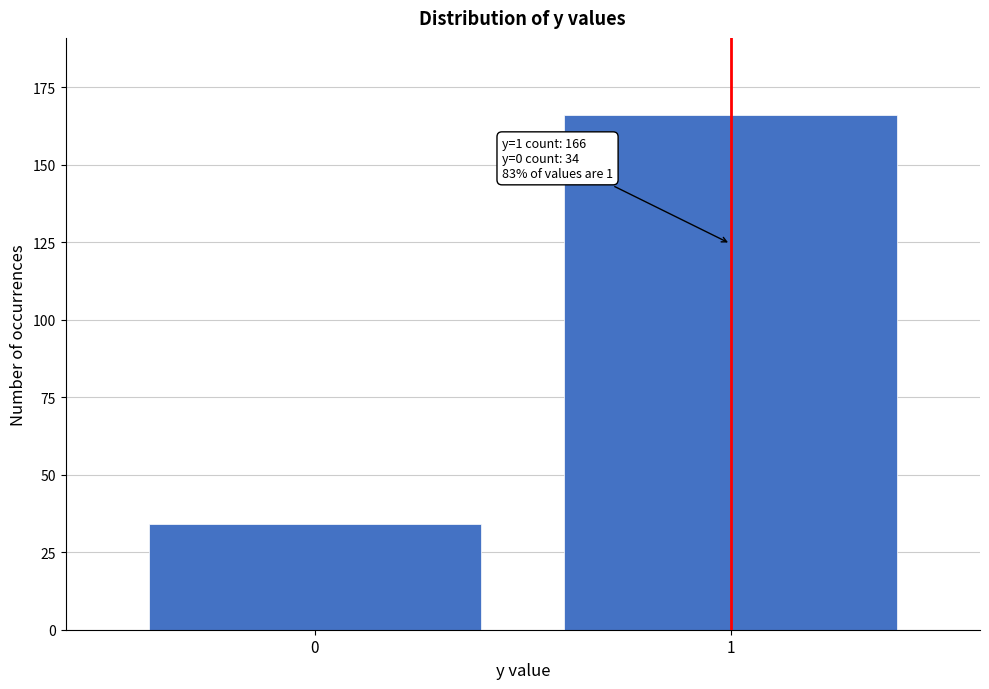

Reading left to right, extract all data points from this chart.

0=34	1=166